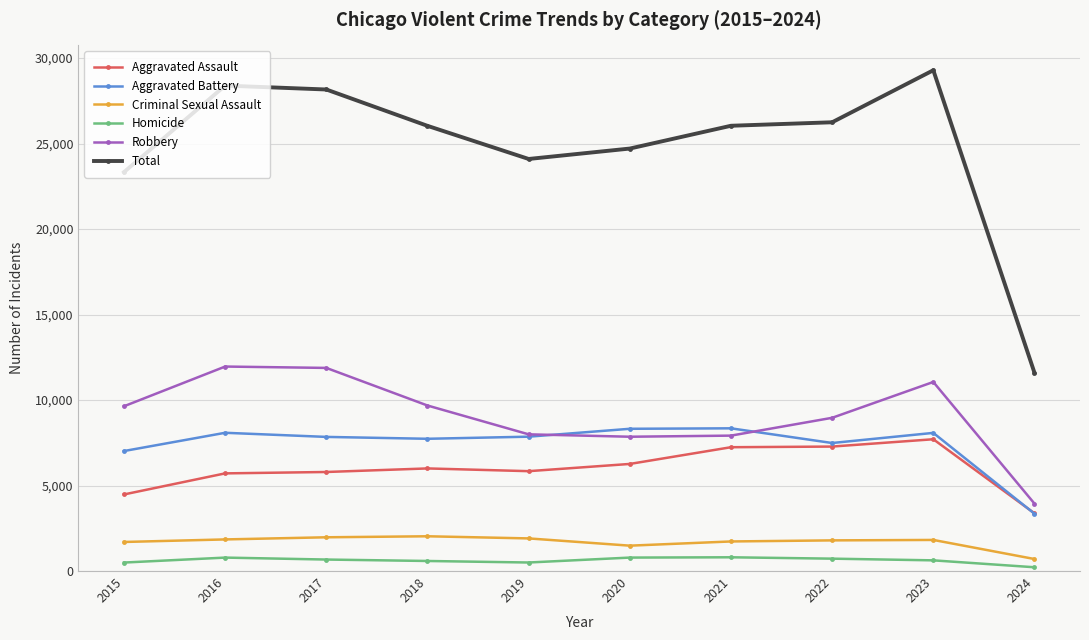

Rank the series by their maximum value, from lowest to highest.

Homicide, Criminal Sexual Assault, Aggravated Assault, Aggravated Battery, Robbery, Total